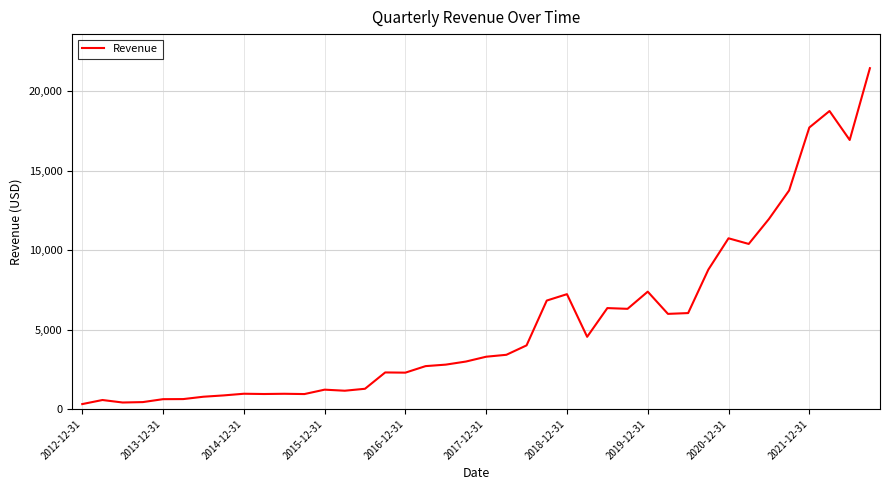

What is the difference between the maximum and minimum values?

21148